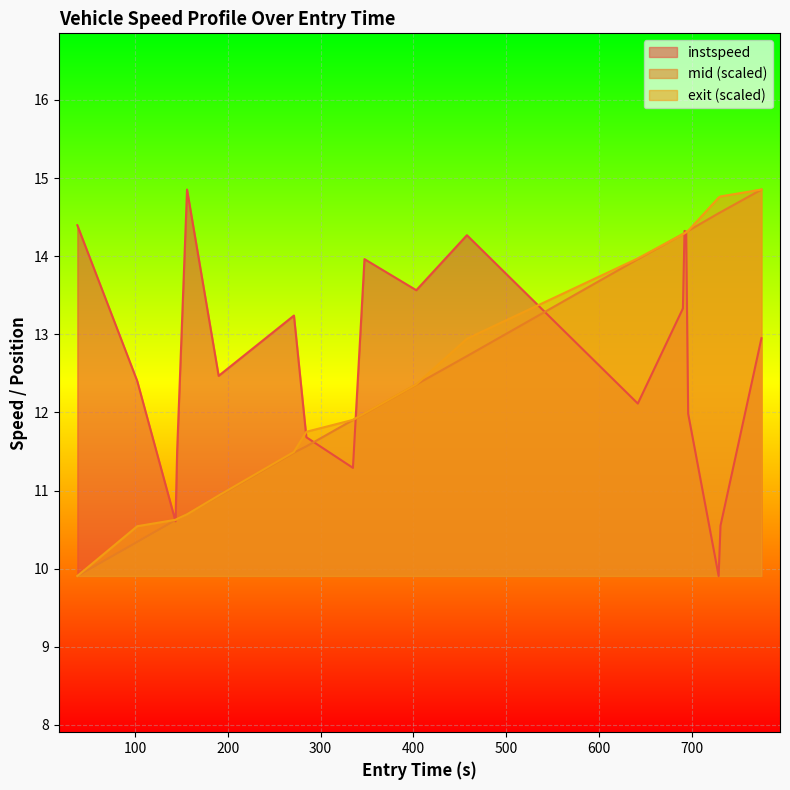

What is the greatest value displayed?

14.9